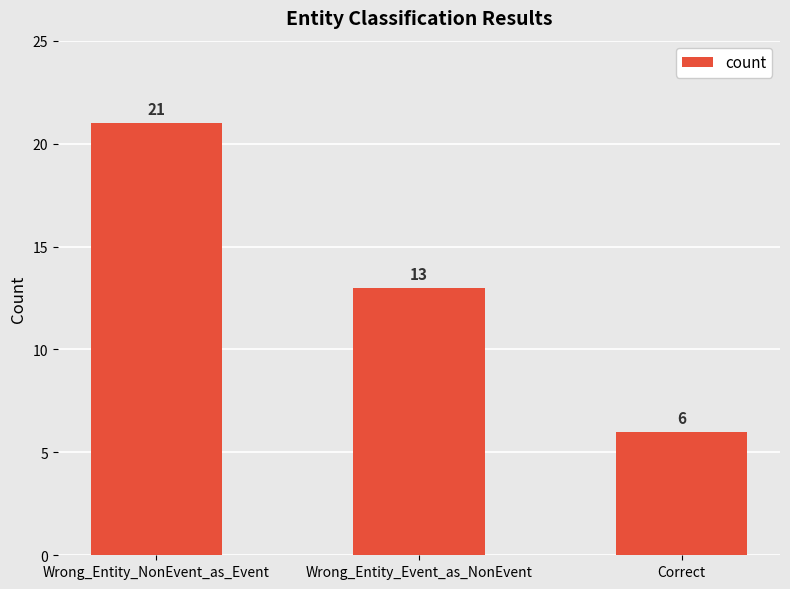

How many distinct data groups are displayed?

1